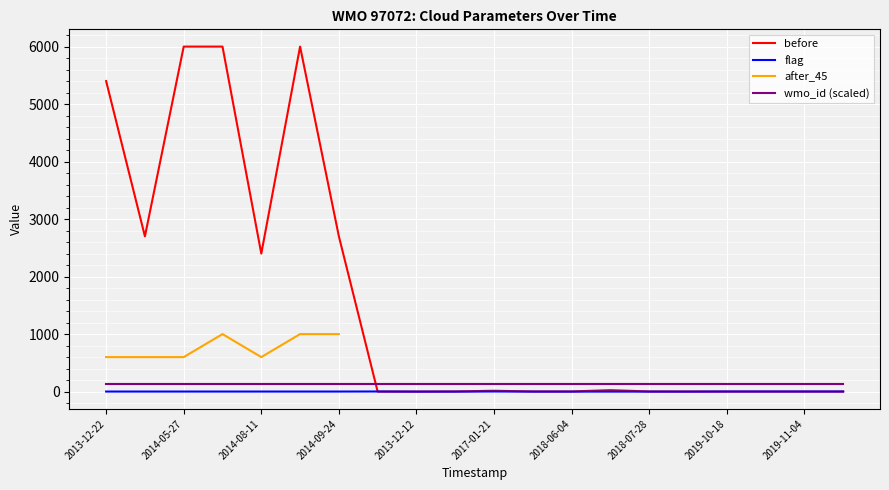

True or false: flag and wmo_id (scaled) cross at least once.

False